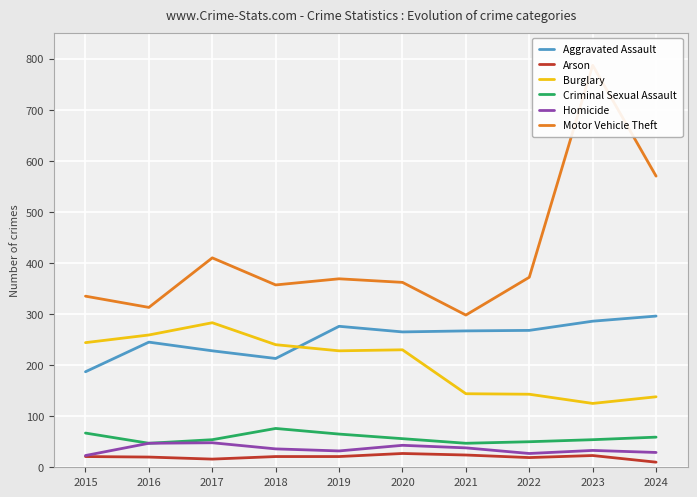

Read the Homicide value at 2022.

27